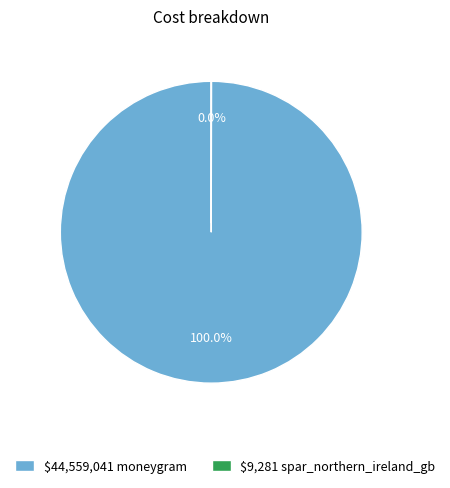

To the nearest percent, what is the average slice percentage?

50%